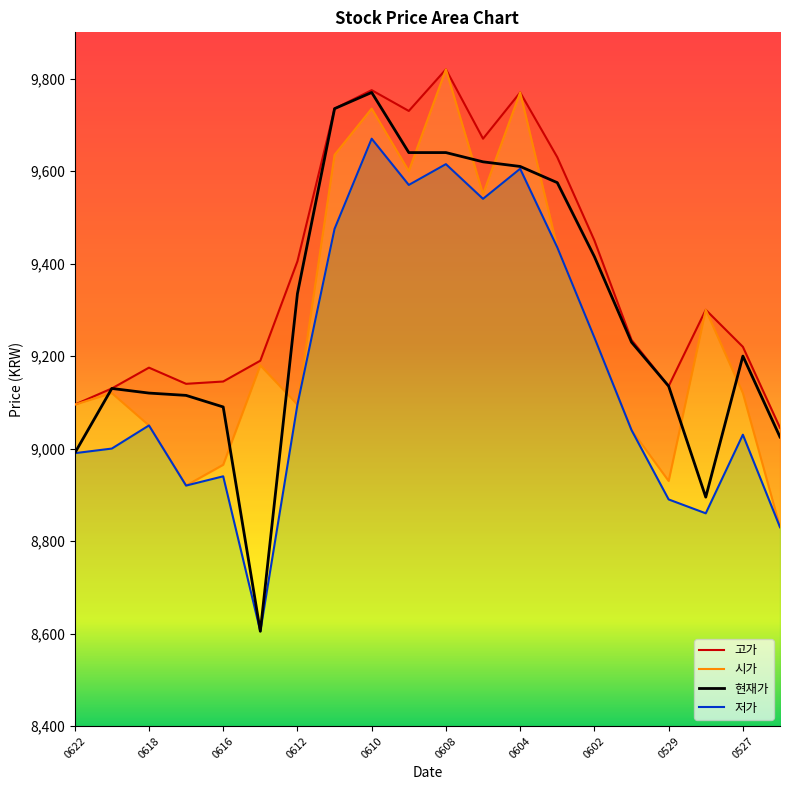

How many values in the 고가 series are below 9300?

10